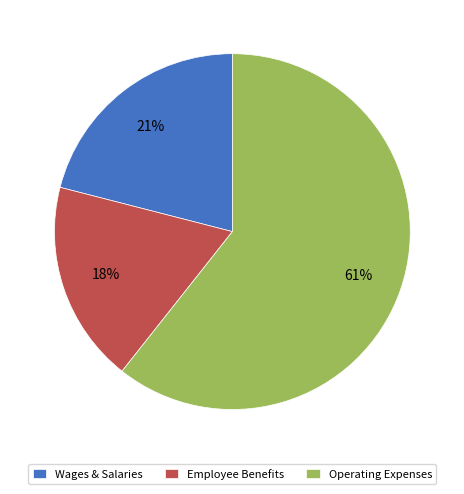

To the nearest percent, what portion does Employee Benefits represent?

18%